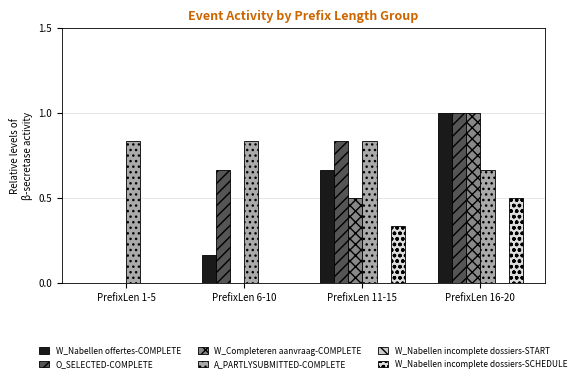

How many categories are shown in the chart?

4